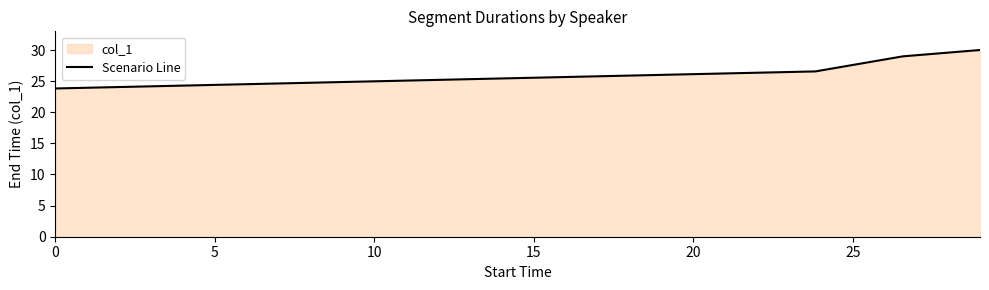

True or false: there are more than 0 points higher than both neighbors.

False